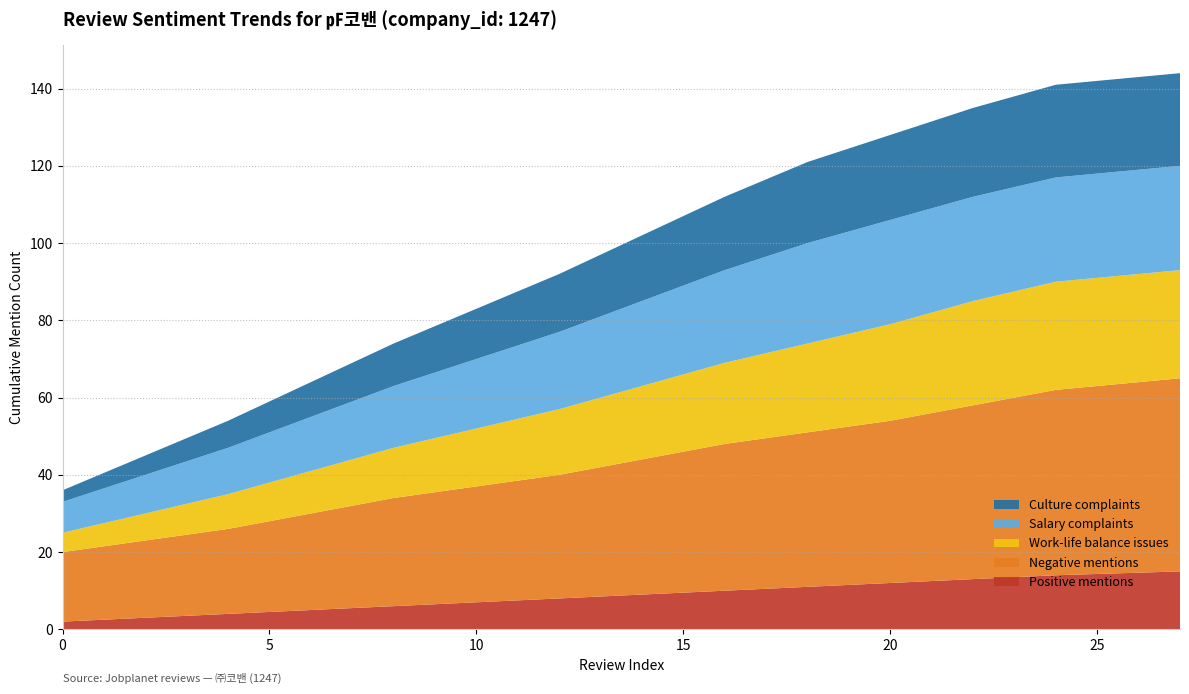

Reading left to right, what are all the values shown in this chart?

Positive mentions: 2	3	4	5	6	7	8	9	10	11	12	13	14	15
Negative mentions: 18	20	22	25	28	30	32	35	38	40	42	45	48	50
Work-life balance issues: 5	7	9	11	13	15	17	19	21	23	25	27	28	28
Salary complaints: 8	10	12	14	16	18	20	22	24	26	27	27	27	27
Culture complaints: 3	5	7	9	11	13	15	17	19	21	22	23	24	24